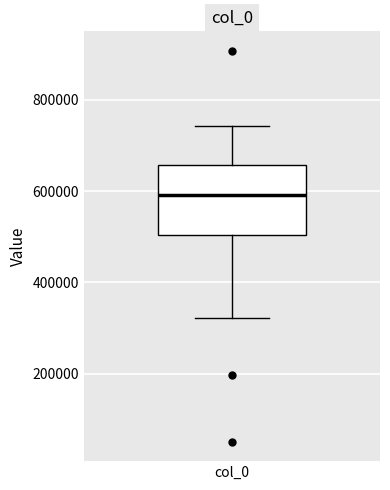

Read this box plot against the y-axis: the position of the median line, the range covered by the box, and the ends of both whiskers. The values are not printed on the chart, so give them approximately, as read against the axis.

median 600000, box 500000 to 660000, whiskers 320000 to 740000